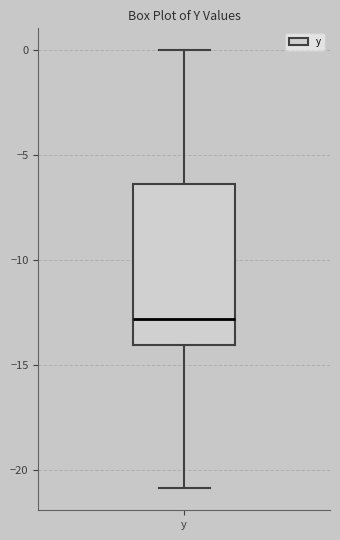

Transcribe this box plot: give where the median line is, the range the box spans, and where the two whiskers end, as read against the y-axis. The values are not printed on the chart, so give them approximately, as read against the axis.

median -13.0, box -14.0 to -6.5, whiskers -21.0 to 0.0